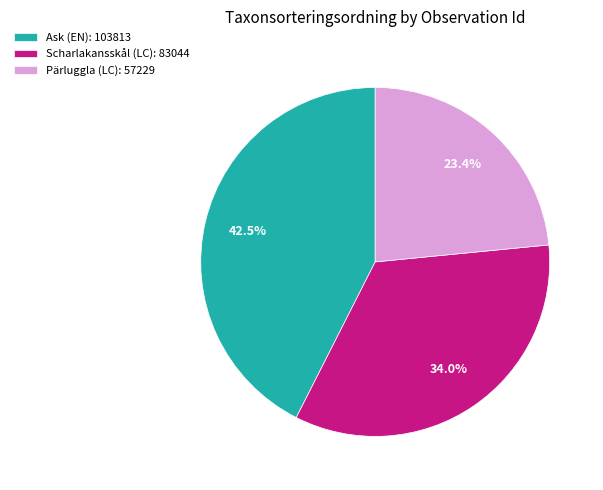

Which has a higher value, Scharlakansskål (LC): 83044 or Pärluggla (LC): 57229?

Scharlakansskål (LC): 83044